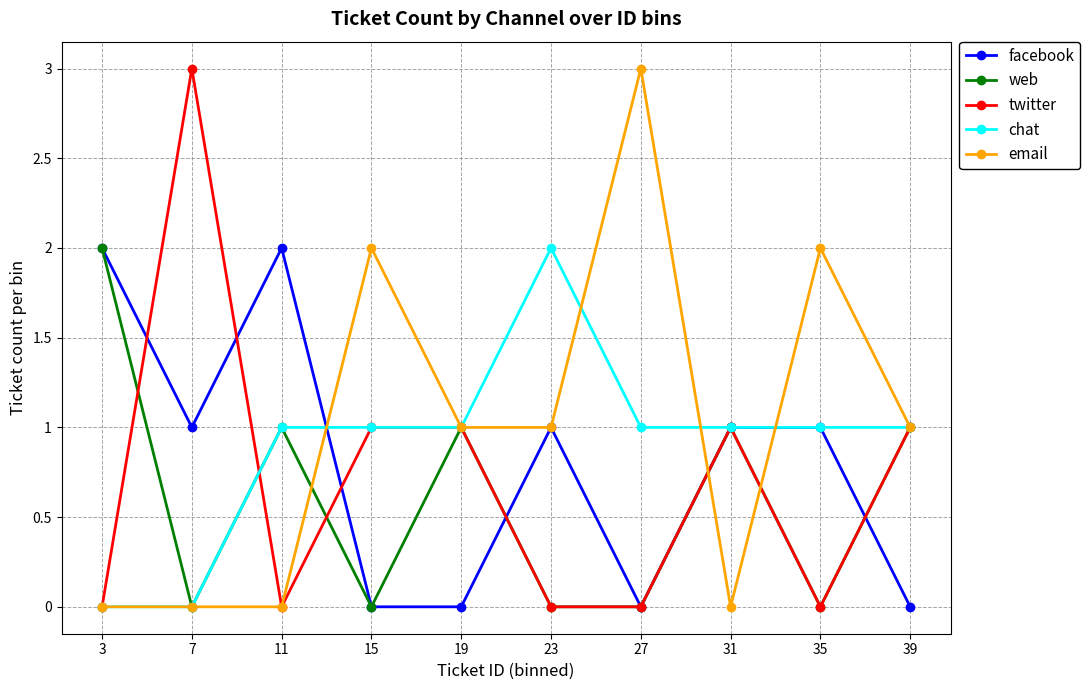

Reading left to right, what are all the values shown in this chart?

facebook: 3=2	7=1	11=2	15=0	19=0	23=1	27=0	31=1	35=1	39=0
web: 3=2	7=0	11=1	15=0	19=1	23=0	27=0	31=1	35=0	39=1
twitter: 3=0	7=3	11=0	15=1	19=1	23=0	27=0	31=1	35=0	39=1
chat: 3=0	7=0	11=1	15=1	19=1	23=2	27=1	31=1	35=1	39=1
email: 3=0	7=0	11=0	15=2	19=1	23=1	27=3	31=0	35=2	39=1